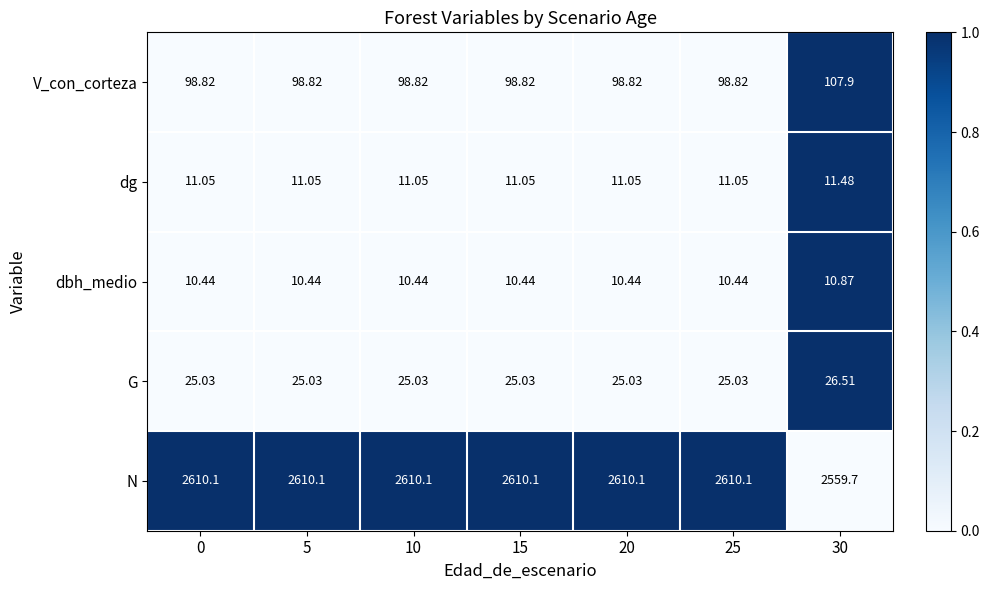

Which series has the largest range (max minus min)?

N